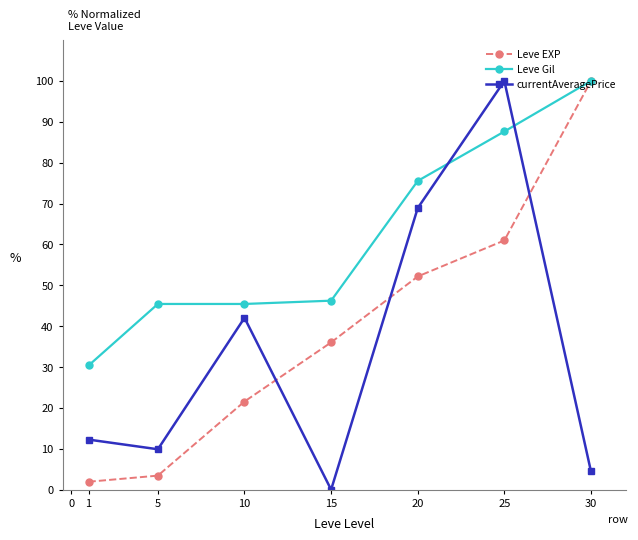

Which series changed the most between 15 and 25?

currentAveragePrice